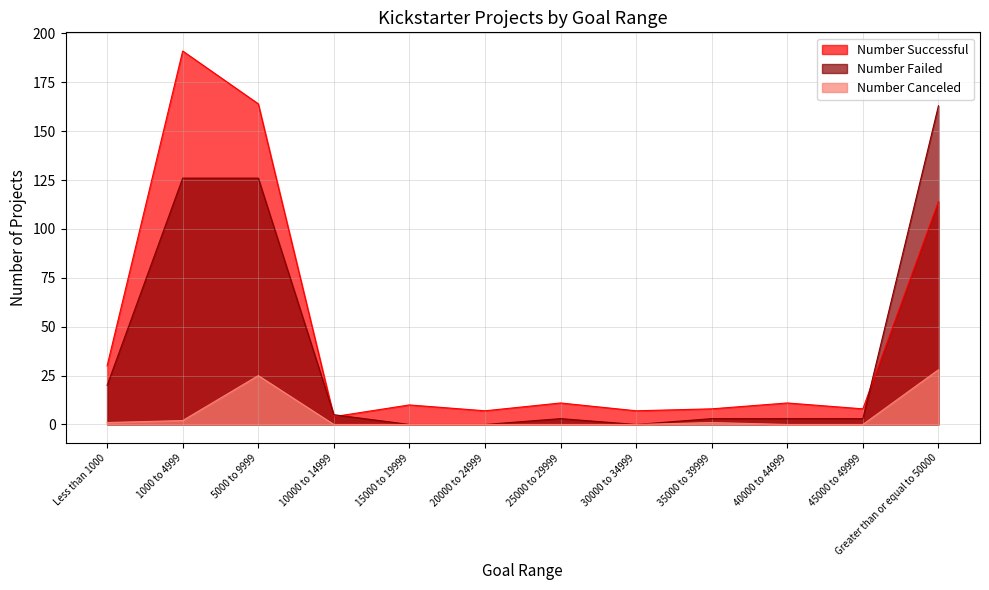

Reading left to right, list all the values displayed in this chart.

Number Successful: Less than 1000=30	1000 to 4999=191	5000 to 9999=164	10000 to 14999=4	15000 to 19999=10	20000 to 24999=7	25000 to 29999=11	30000 to 34999=7	35000 to 39999=8	40000 to 44999=11	45000 to 49999=8	Greater than or equal to 50000=114
Number Failed: Less than 1000=20	1000 to 4999=126	5000 to 9999=126	10000 to 14999=5	15000 to 19999=0	20000 to 24999=0	25000 to 29999=3	30000 to 34999=0	35000 to 39999=3	40000 to 44999=3	45000 to 49999=3	Greater than or equal to 50000=163
Number Canceled: Less than 1000=1	1000 to 4999=2	5000 to 9999=25	10000 to 14999=0	15000 to 19999=0	20000 to 24999=0	25000 to 29999=0	30000 to 34999=0	35000 to 39999=1	40000 to 44999=0	45000 to 49999=0	Greater than or equal to 50000=28